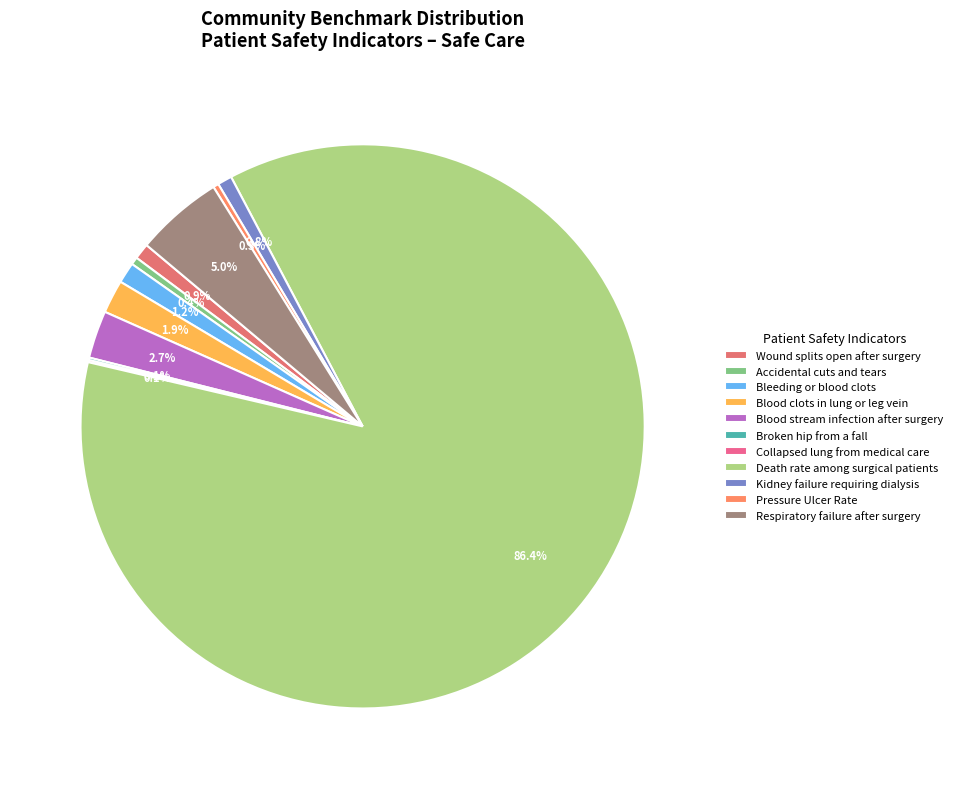

Does Death rate among surgical patients represent more than half of the total?

Yes